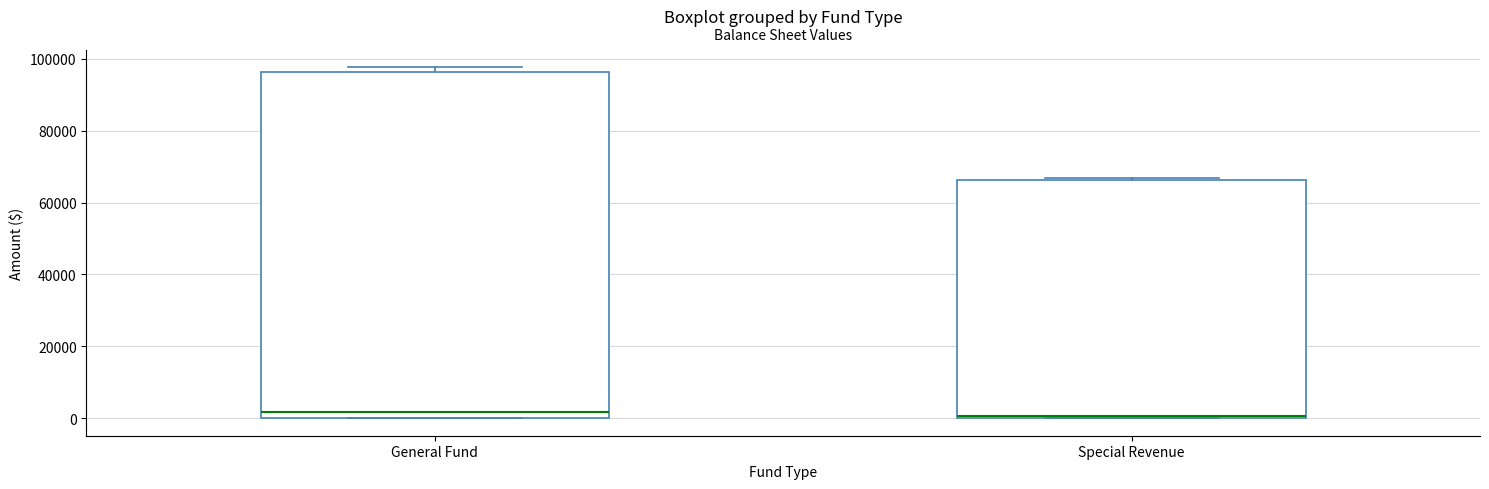

Comparing the boxes themselves (not the whiskers), which one is the tallest?

General Fund